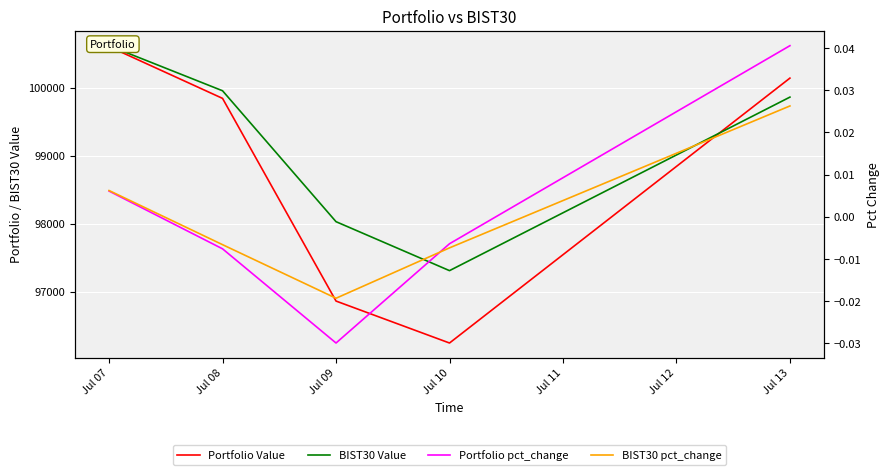

Count the BIST30 pct_change values in the range 0 to 1.

2